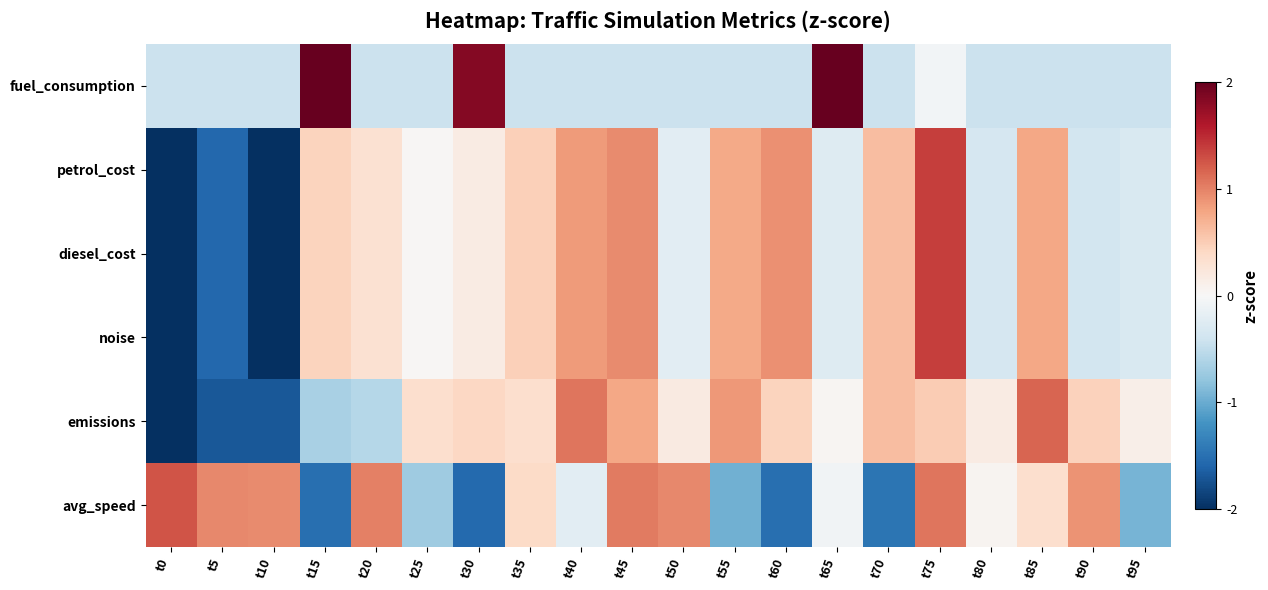

List the series in order of their peak value, lowest first.

emissions, avg_speed, diesel_cost, noise, petrol_cost, fuel_consumption